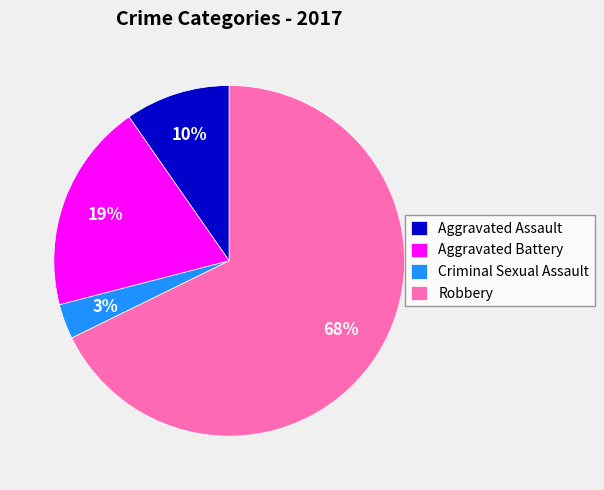

Which has a higher value, Robbery or Criminal Sexual Assault?

Robbery